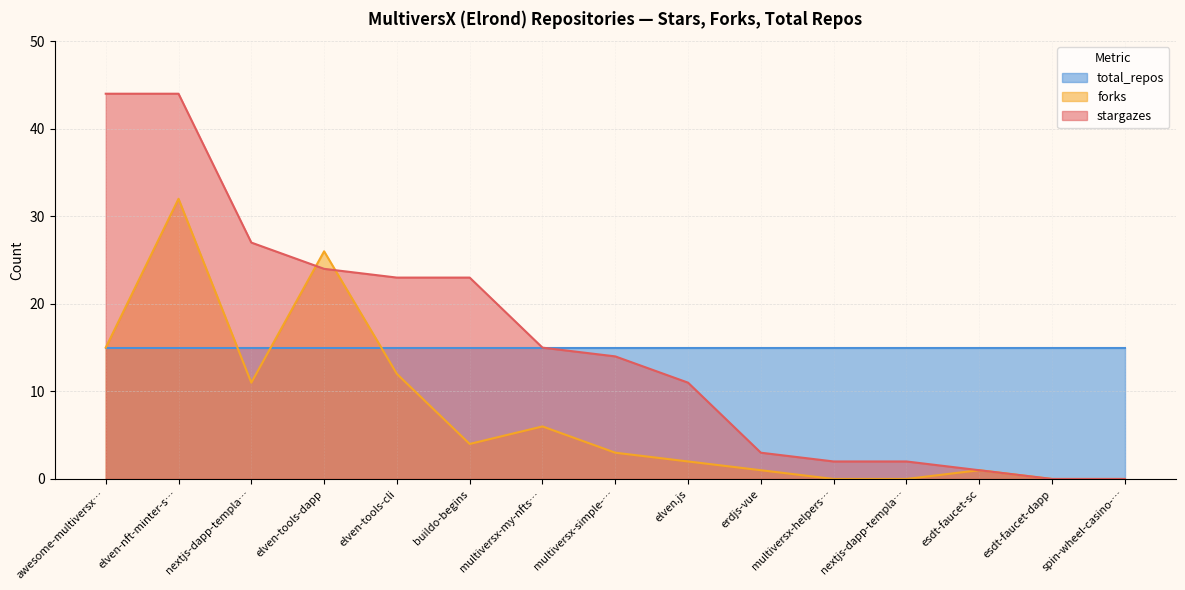

At how many categories does at least one series exceed 39?

2